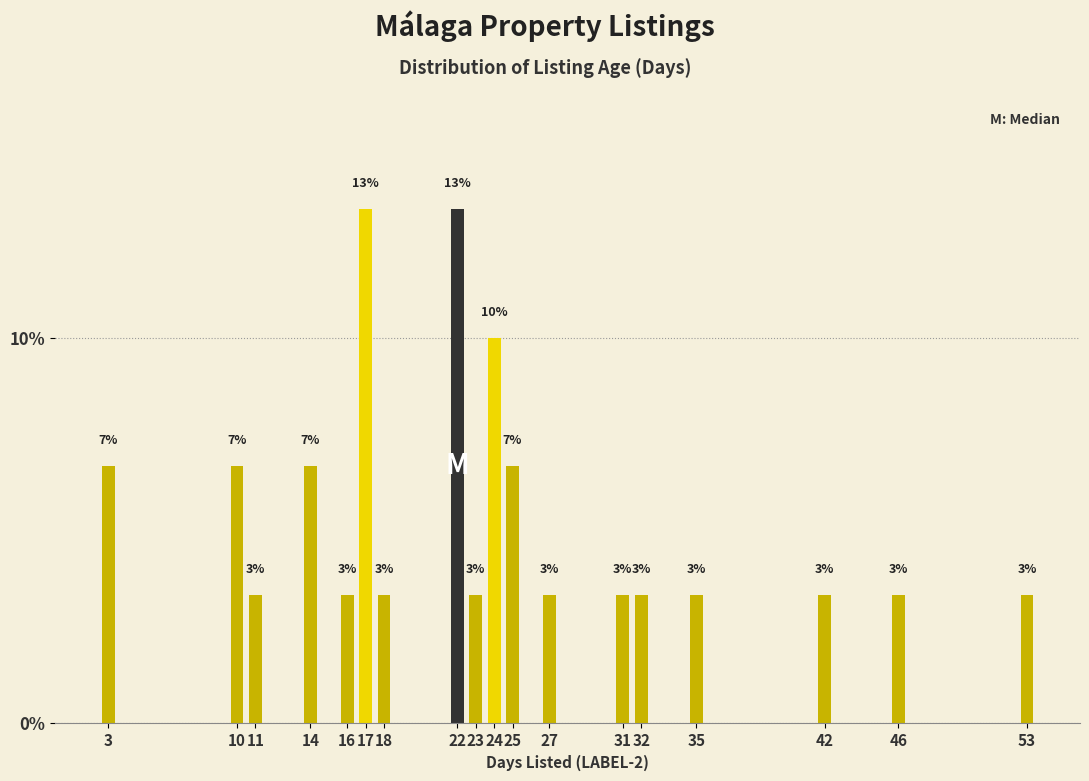

How many bars are there in total?

18